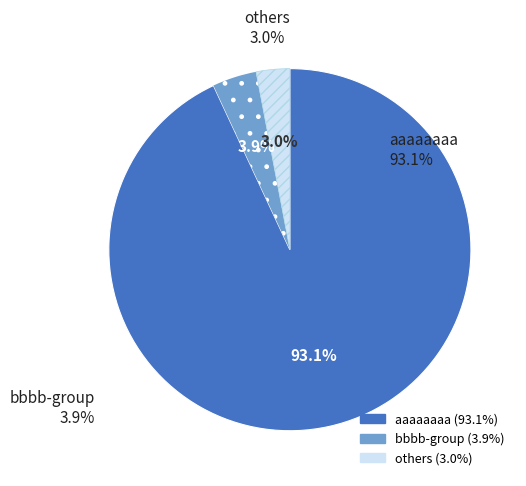

Approximately how many times larger is the value at others compared to bbbb-group?

0.8